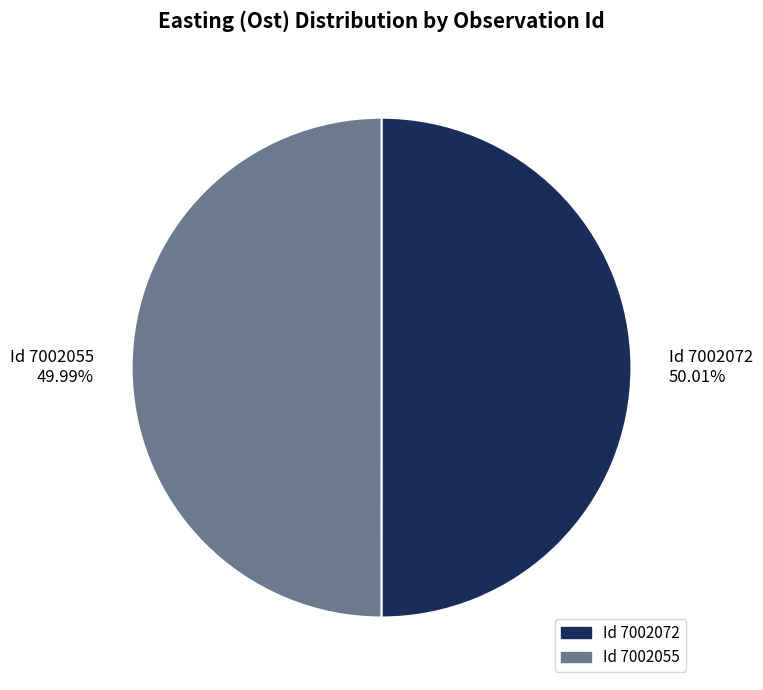

Approximately how many times larger is the value at Id 7002072 compared to Id 7002055?

1.0